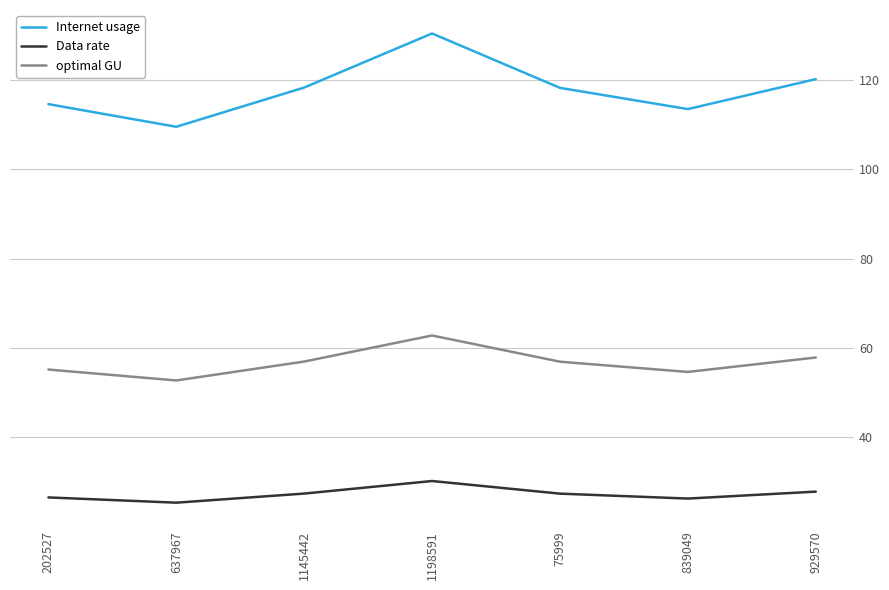

Does the chart display data point markers on the line(s)?

No